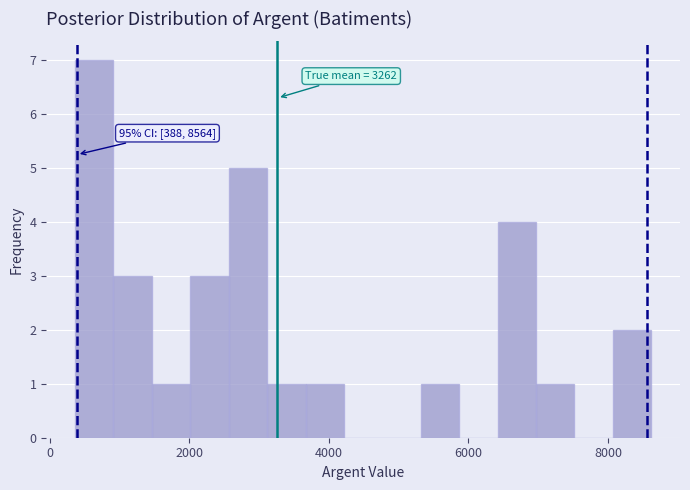

Read against the x-axis, roughly where is the centre of the tallest bar?

600